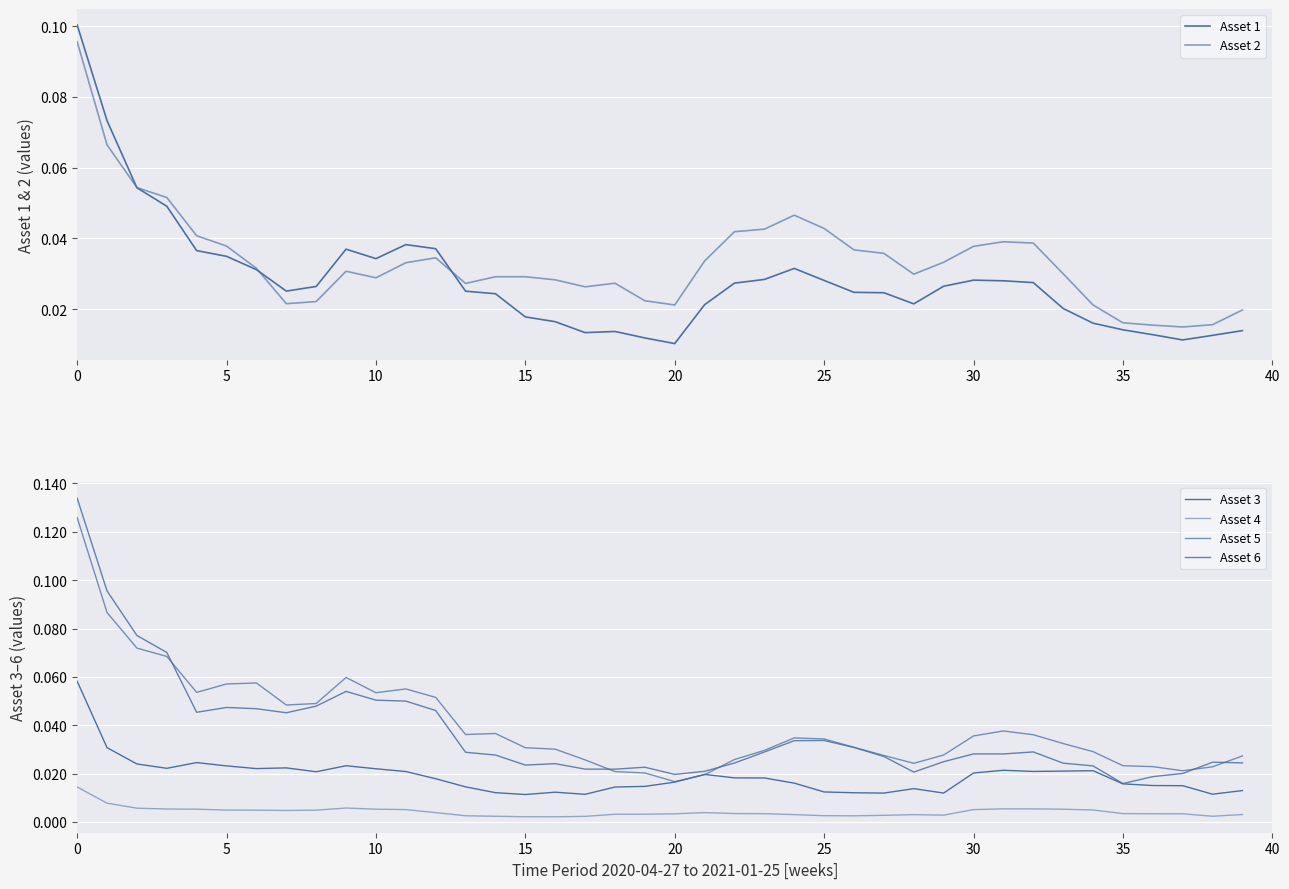

What are all the series names shown in the legend?

Asset 1, Asset 2, Asset 3, Asset 4, Asset 5, Asset 6